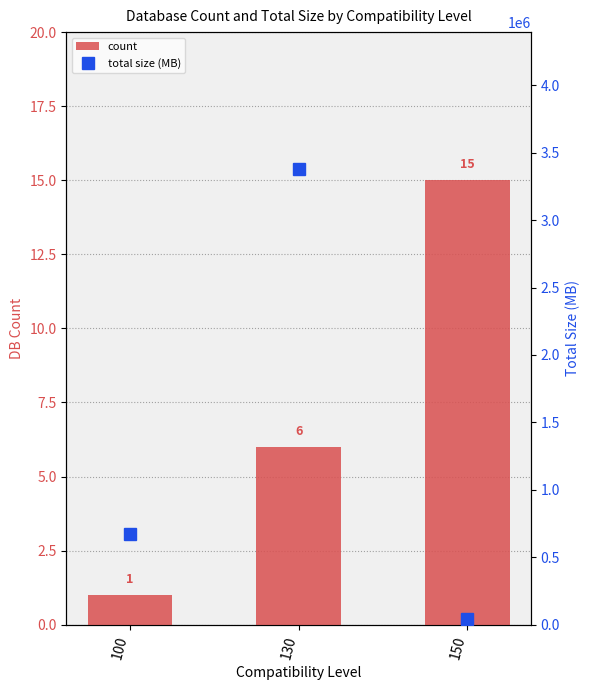

True or false: count has a value of 1.0 at 100.

True